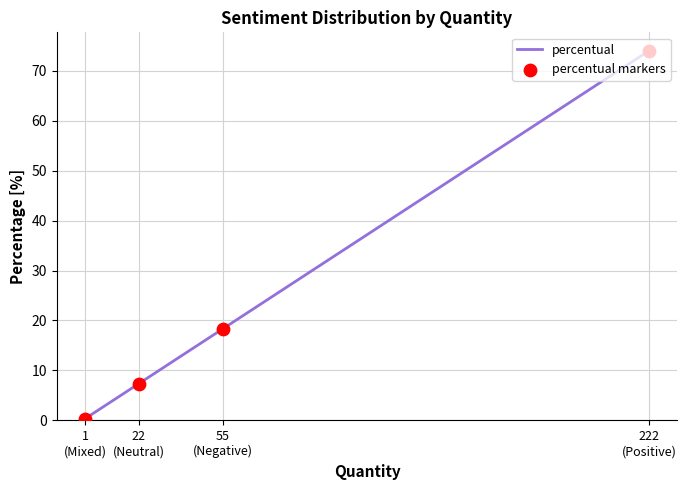

Which series has the widest spread of Y values?

percentual